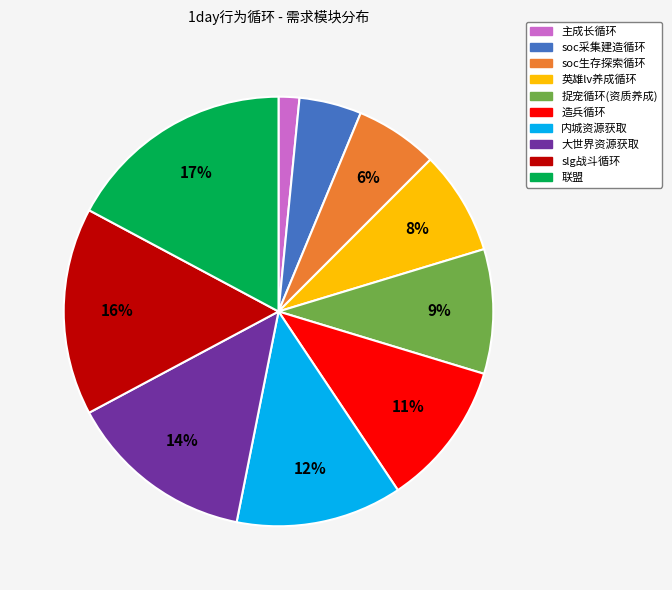

Combined, do soc采集建造循环 and 捉宠循环(资质养成) account for over 50%?

No